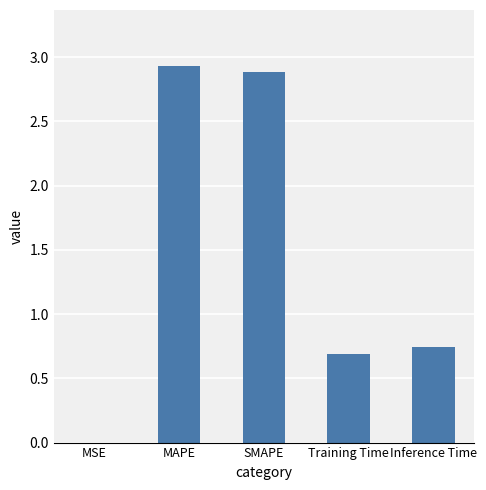

Which label corresponds to the largest value in the chart?

MAPE